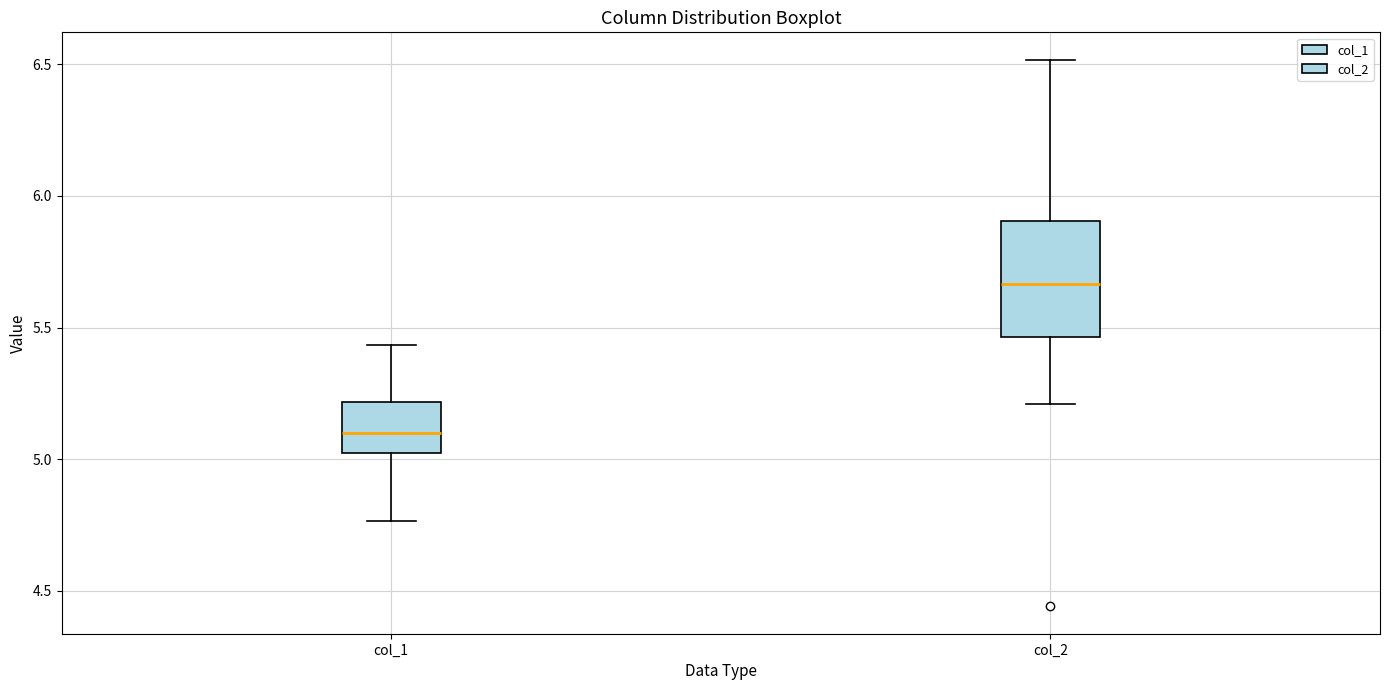

Which box is the tallest, from its lower edge to its upper edge?

col_2